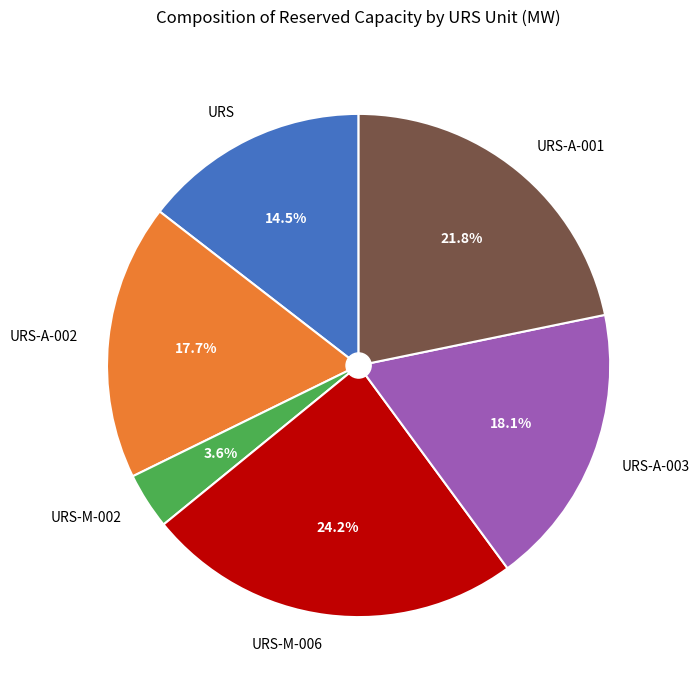

To the nearest percent, what portion does URS-M-006 represent?

24%